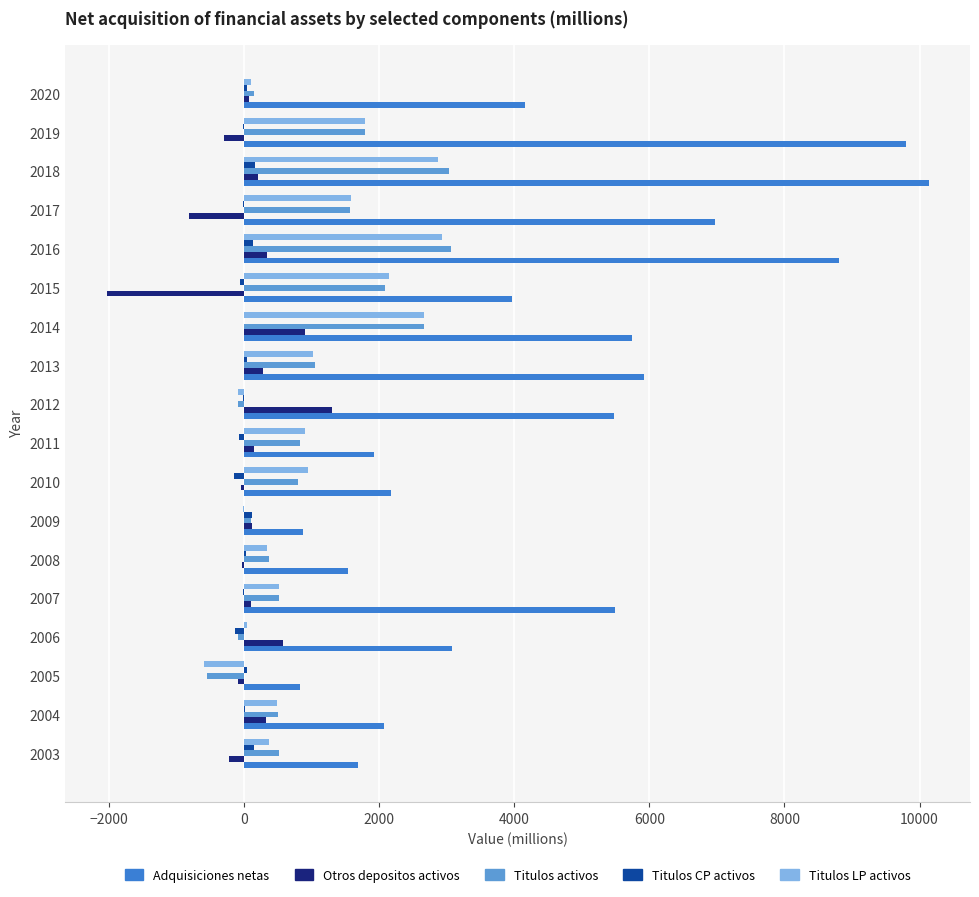

What is the highest value of the Otros depositos activos series?

1301